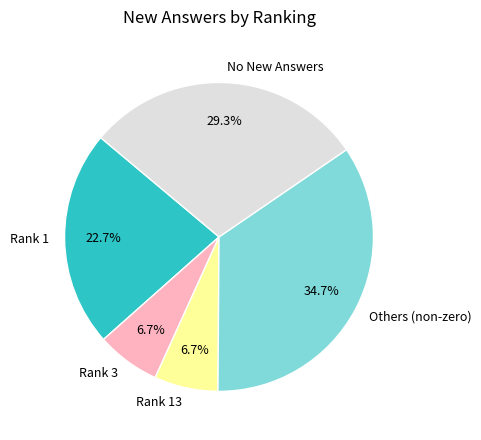

To the nearest percent, what is the difference between the largest and smallest slice percentages?

28%